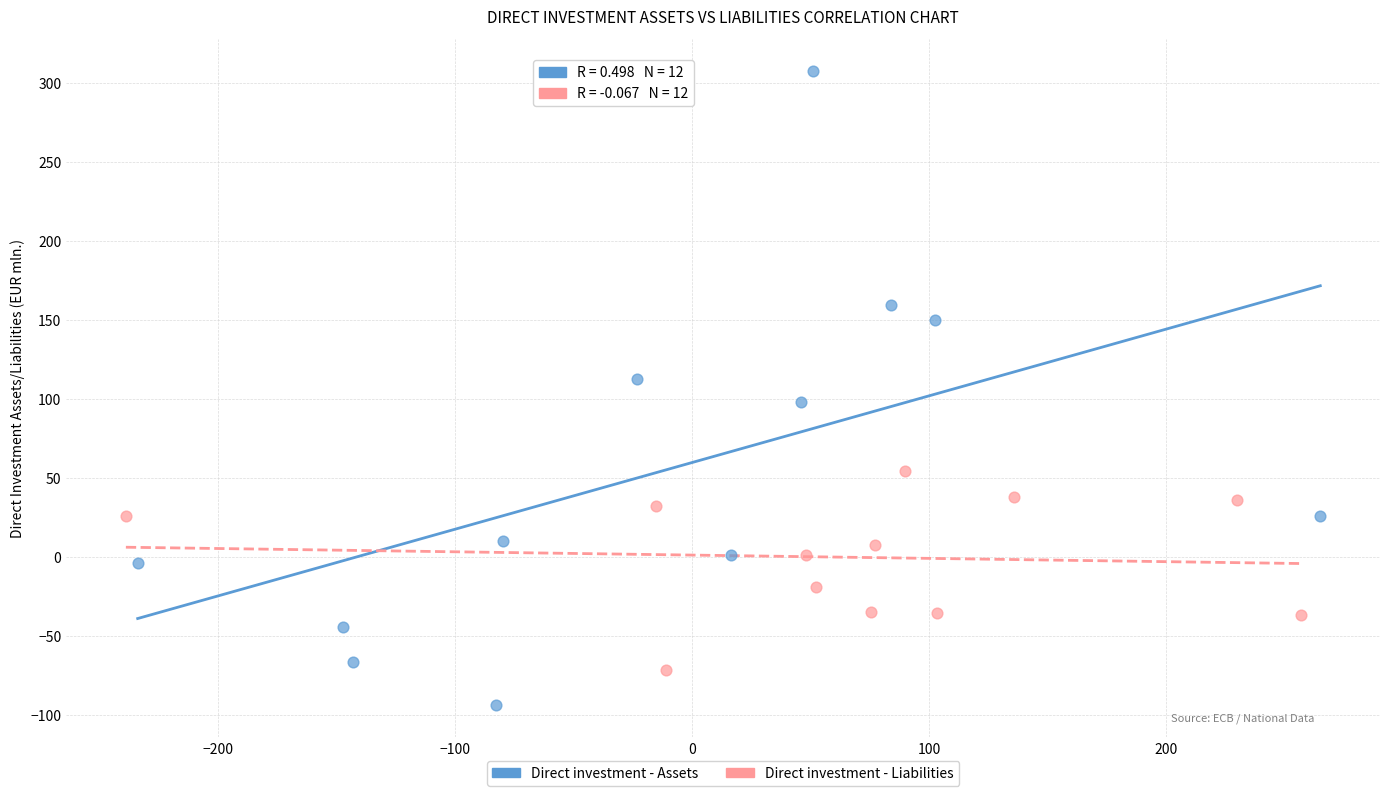

Which series has the largest Y range (max minus min)?

Direct investment - Assets